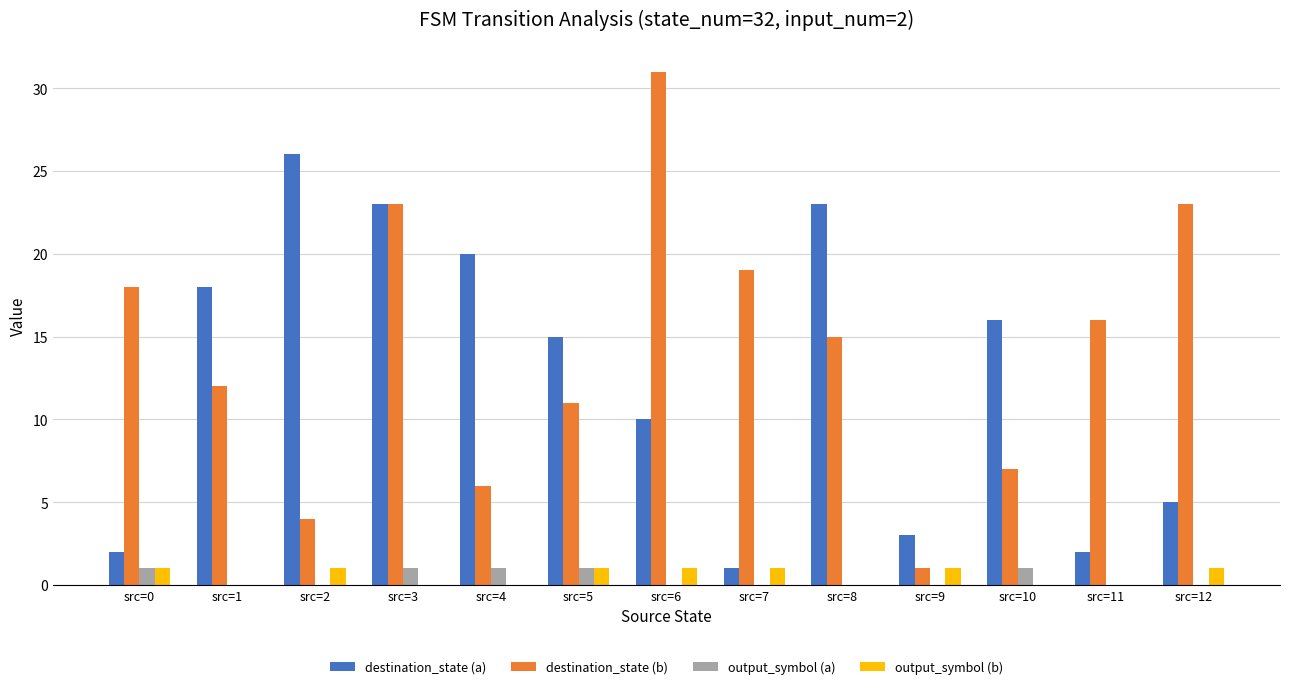

What is the sum of all output_symbol (b) values?

7